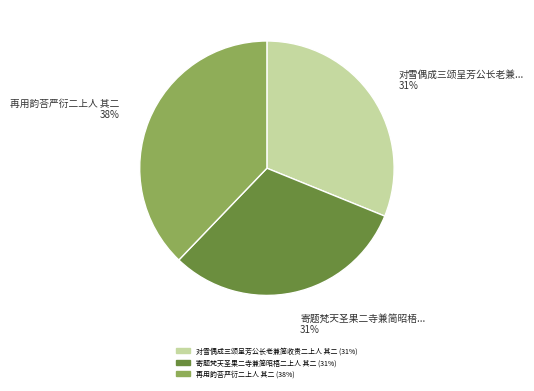

Combined, do 寄题梵天圣果二寺兼简昭梧二上人 其二 and 再用韵荅严衍二上人 其二 account for over 50%?

Yes